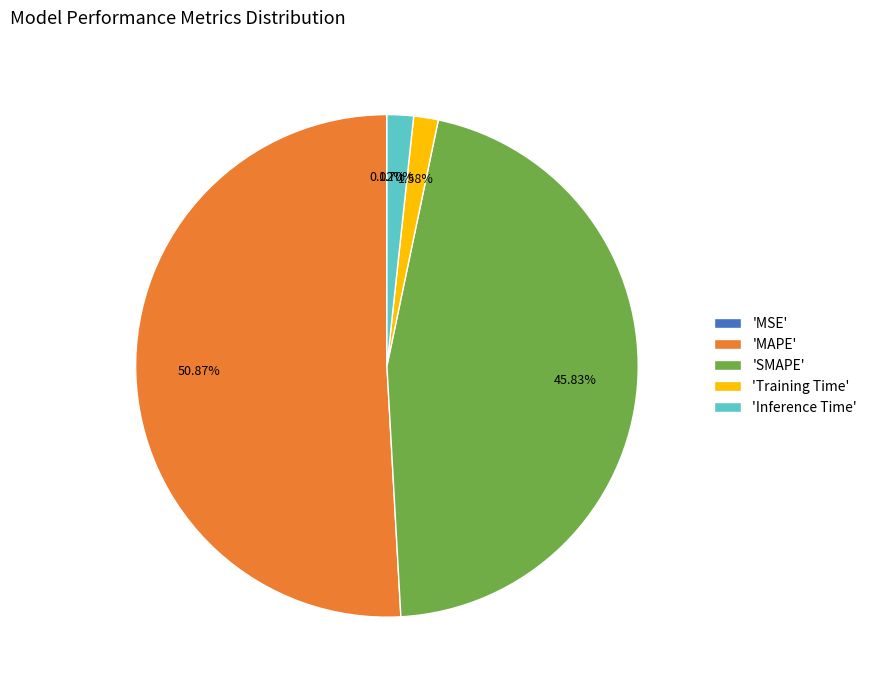

Which slice is the largest?

'MAPE'